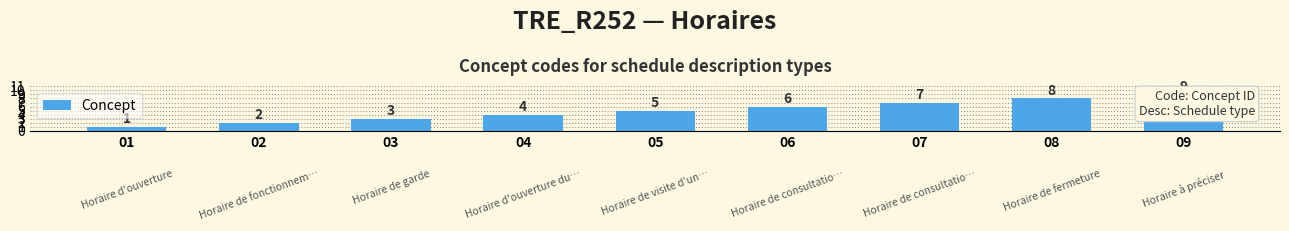

What is the approximate value at 05?

5